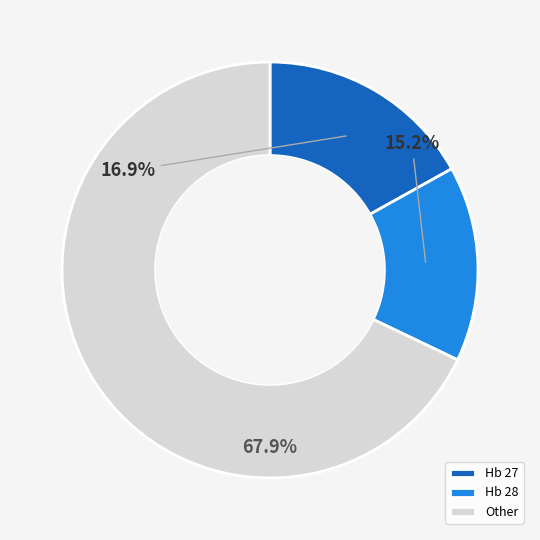

Combined, what portion of the pie is Hb 28 and Hb 27?

32.1%